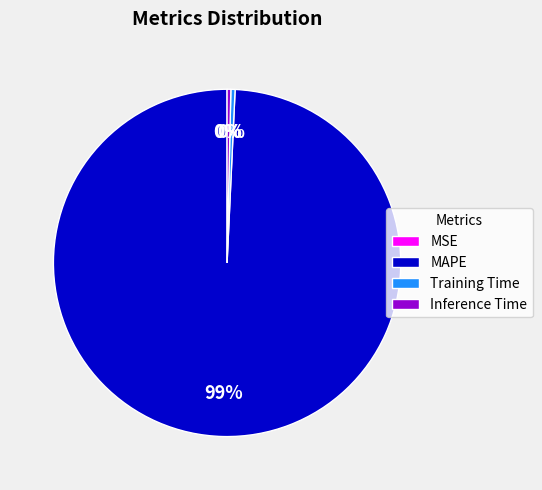

Is there any slice that represents more than half of the pie?

Yes